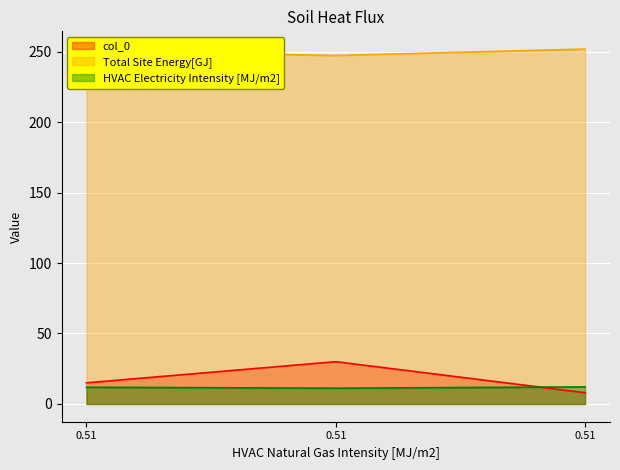

How many series are shown in this chart?

3